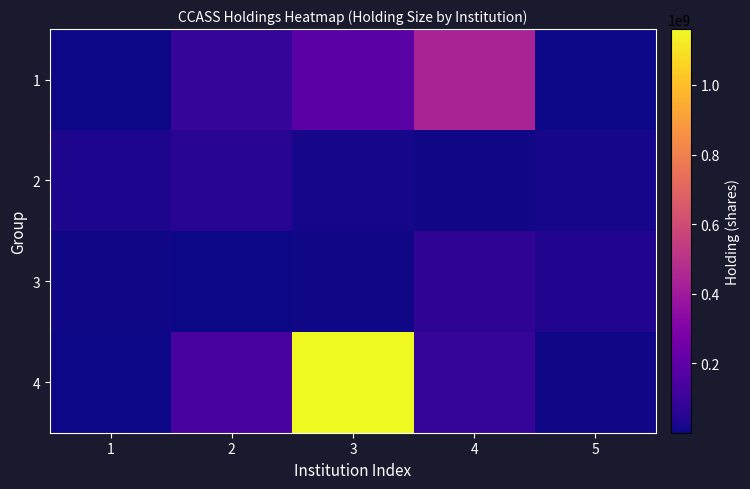

At which category is the sum across all series the highest?

3